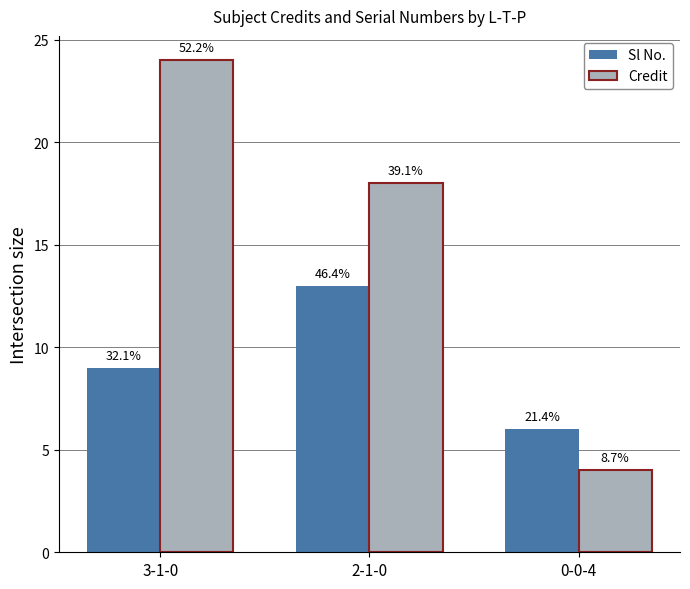

Which series changed the most between 3-1-0 and 2-1-0?

Credit